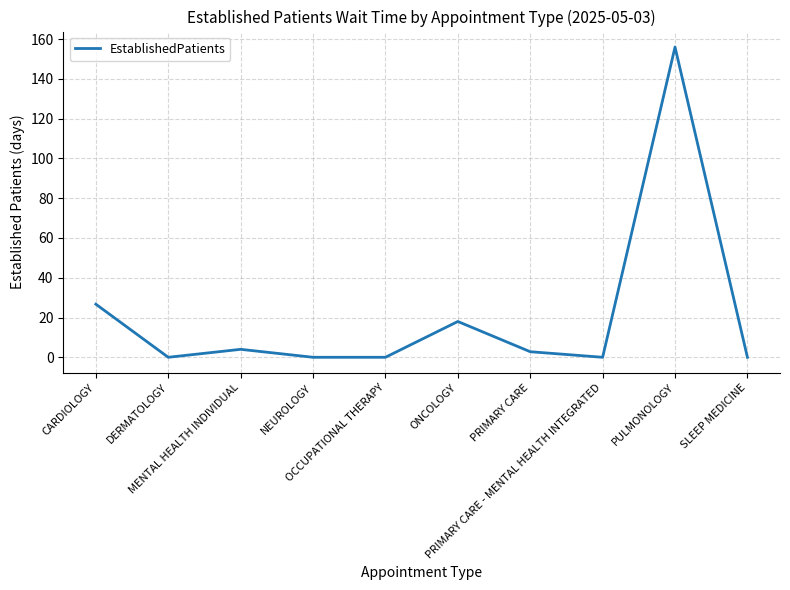

At which category does the data reach its first local peak?

MENTAL HEALTH INDIVIDUAL